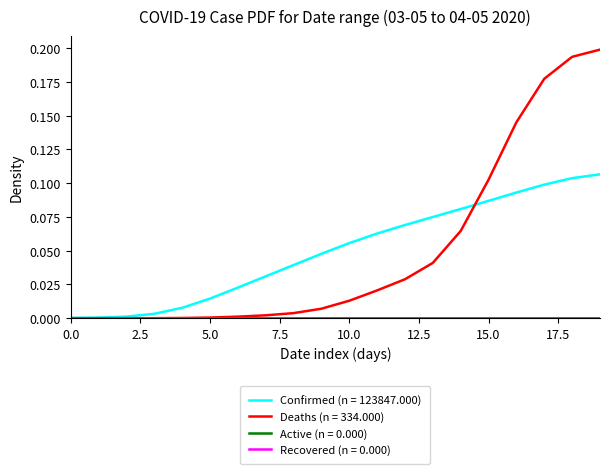

Reading left to right, extract all data points from this chart.

Confirmed: 0.0	0.0	0.0	0.0	0.0	0.0	0.0	0.0	0.0	0.0	0.1	0.1	0.1	0.1	0.1	0.1	0.1	0.1	0.1	0.1
Deaths: 0.0	0.0	0.0	0.0	0.0	0.0	0.0	0.0	0.0	0.0	0.0	0.0	0.0	0.0	0.1	0.1	0.1	0.2	0.2	0.2